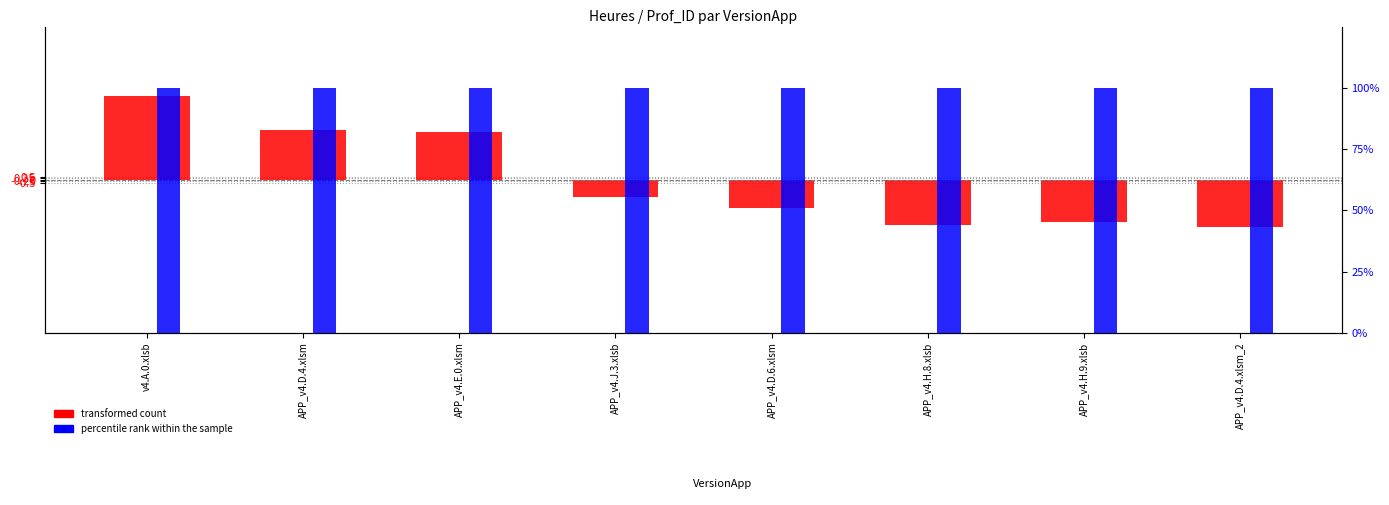

How many positive values does the transformed count series have?

3